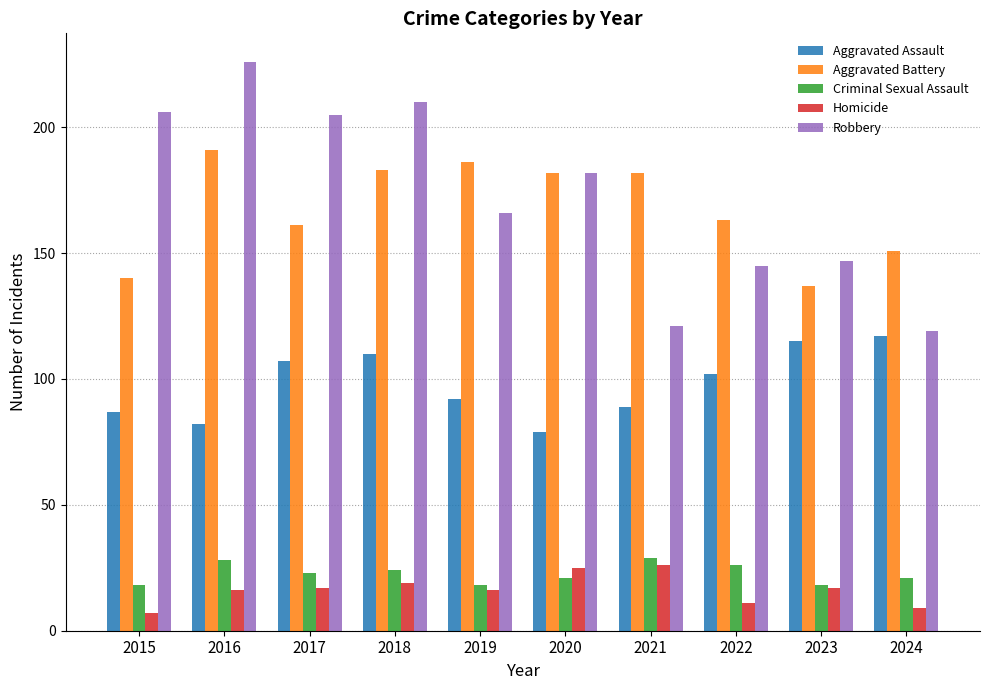

Where does the Aggravated Battery series first go above 182?

2016